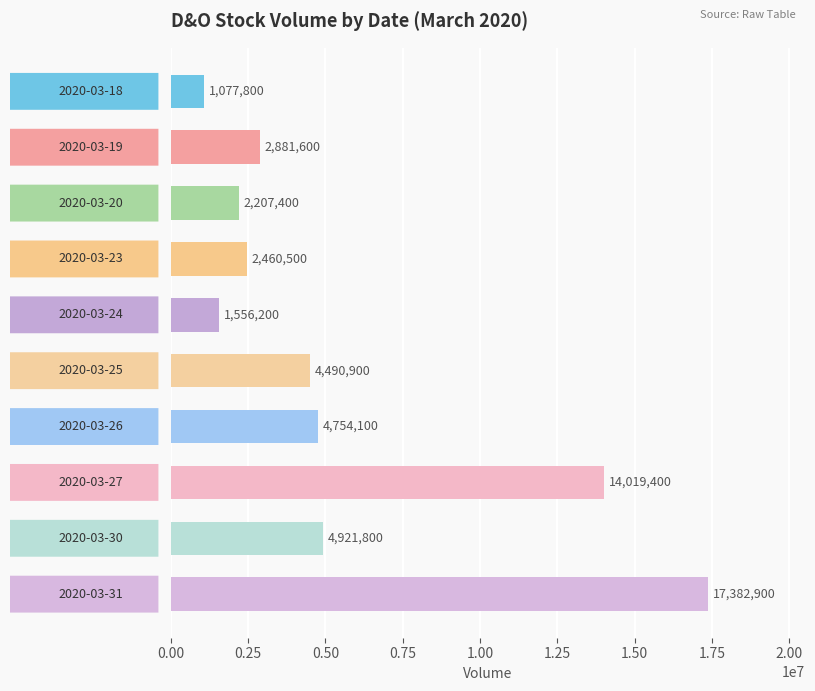

How many bars are there in total?

10